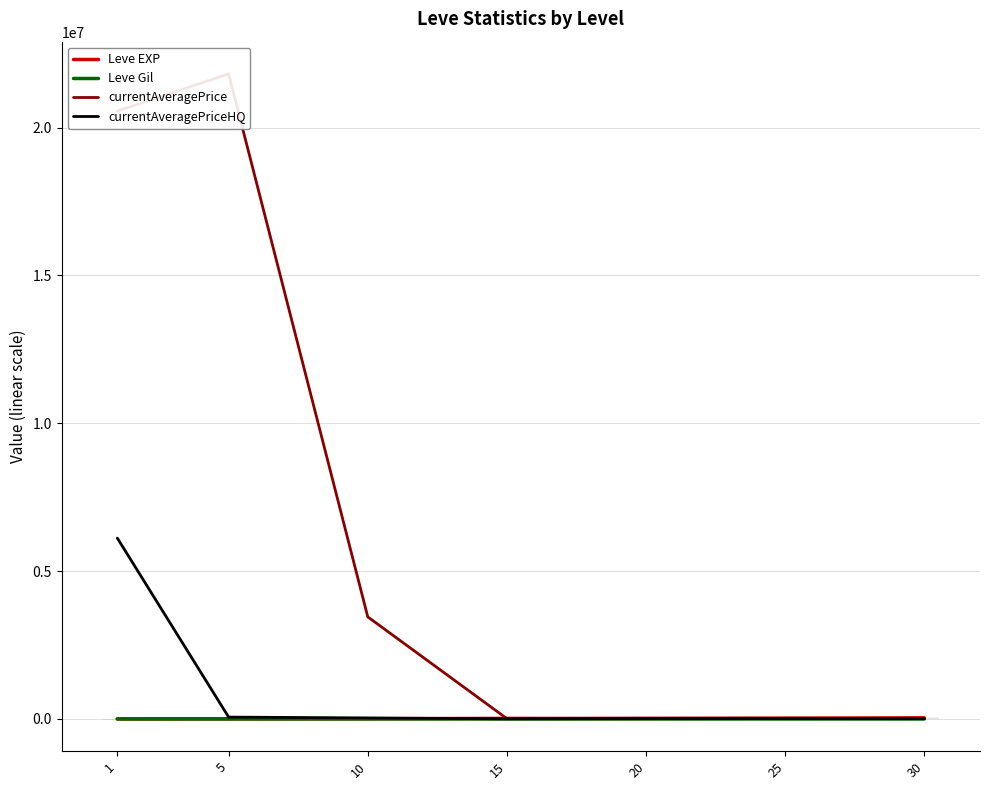

How many times do Leve EXP and currentAveragePrice cross each other?

3